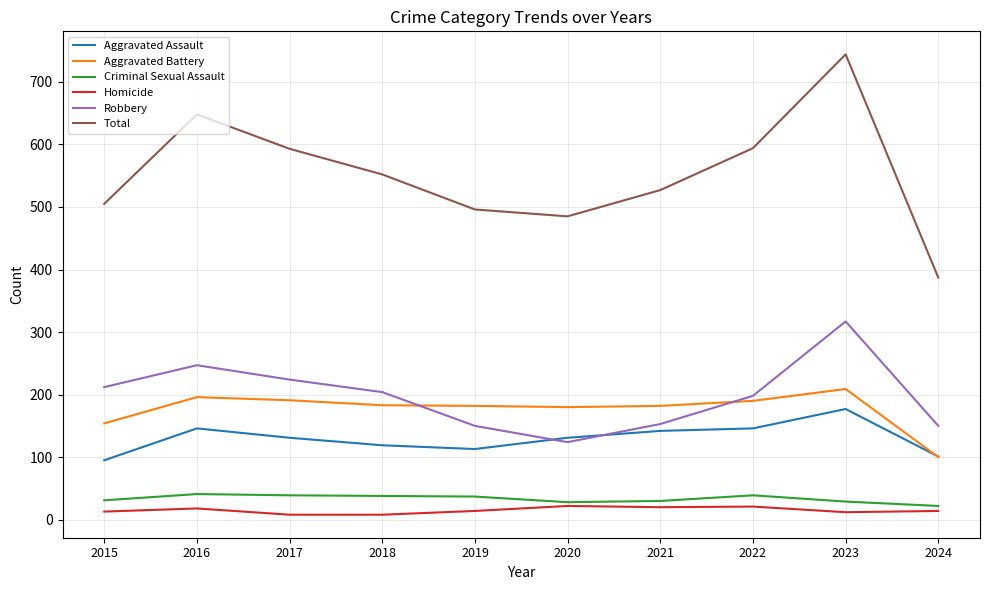

What is the maximum value for Robbery?

317